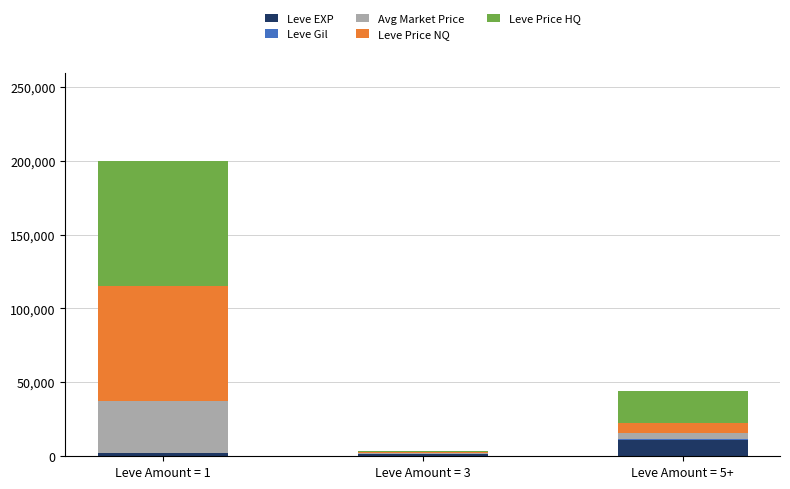

What is the maximum value for Leve EXP?

11120